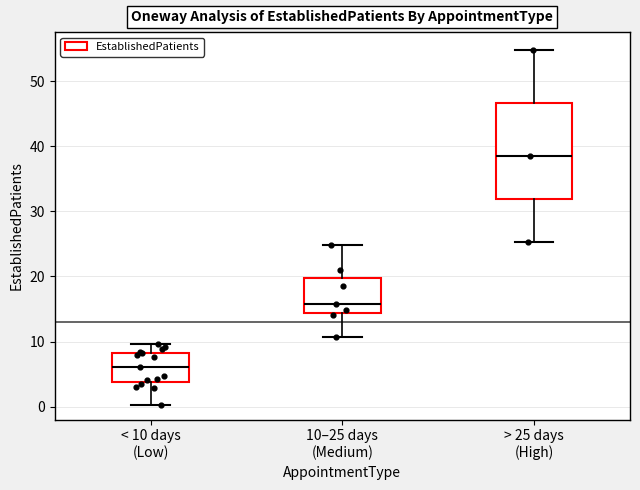

Reading left to right, read every box against the y-axis: the position of its median line, the range the box covers, and the ends of its whiskers. The values are not printed on the chart, so give them approximately, as read against the axis.

< 10 days (Low): median 6, box 4 to 8, whiskers 0 to 10
10–25 days (Medium): median 16, box 14 to 20, whiskers 11 to 25
> 25 days (High): median 39, box 32 to 47, whiskers 25 to 55